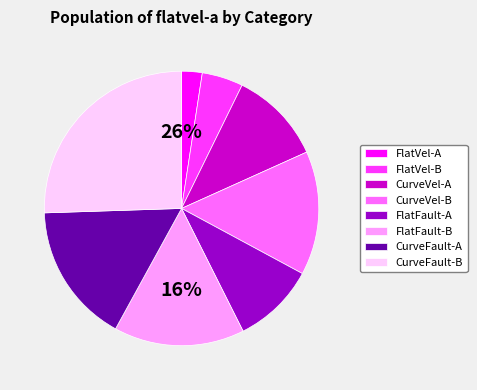

Between CurveVel-B and FlatVel-A, which is larger?

CurveVel-B